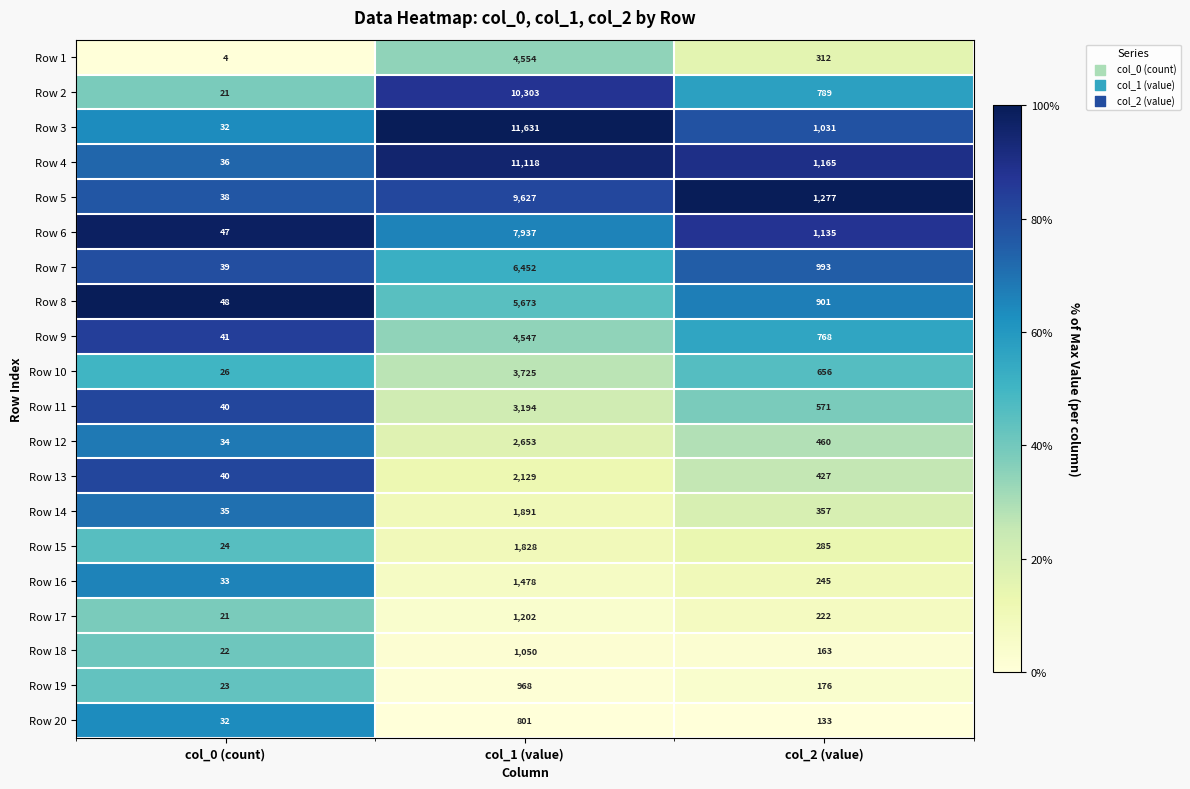

Is the value of Row 16 at col_1 (value) greater than the value of Row 1 at col_1 (value)?

No